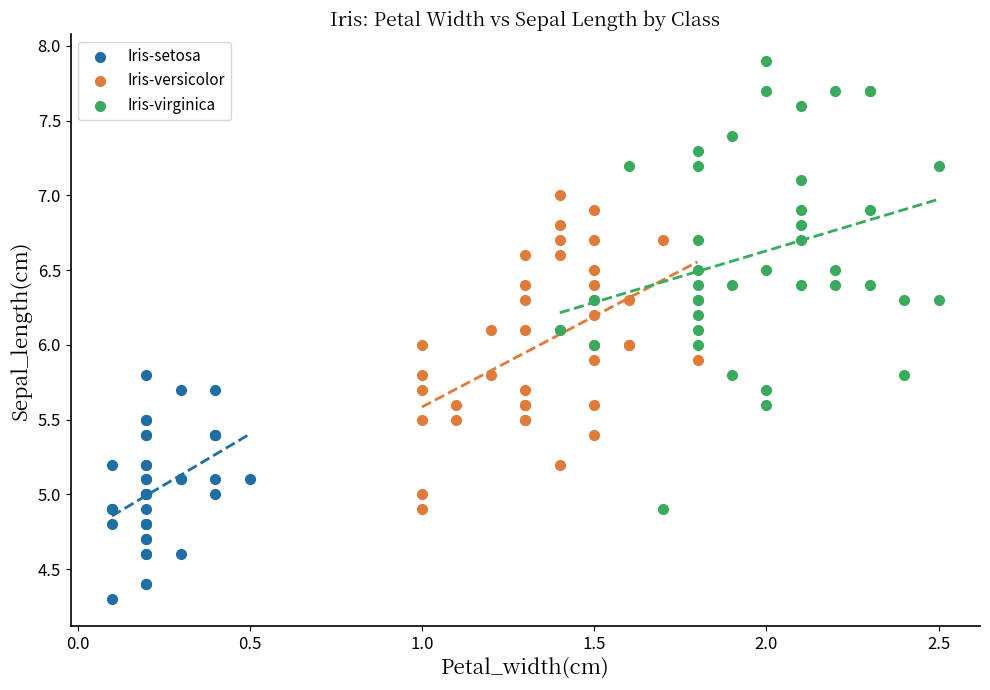

Which series has the widest spread of Y values?

Iris-virginica